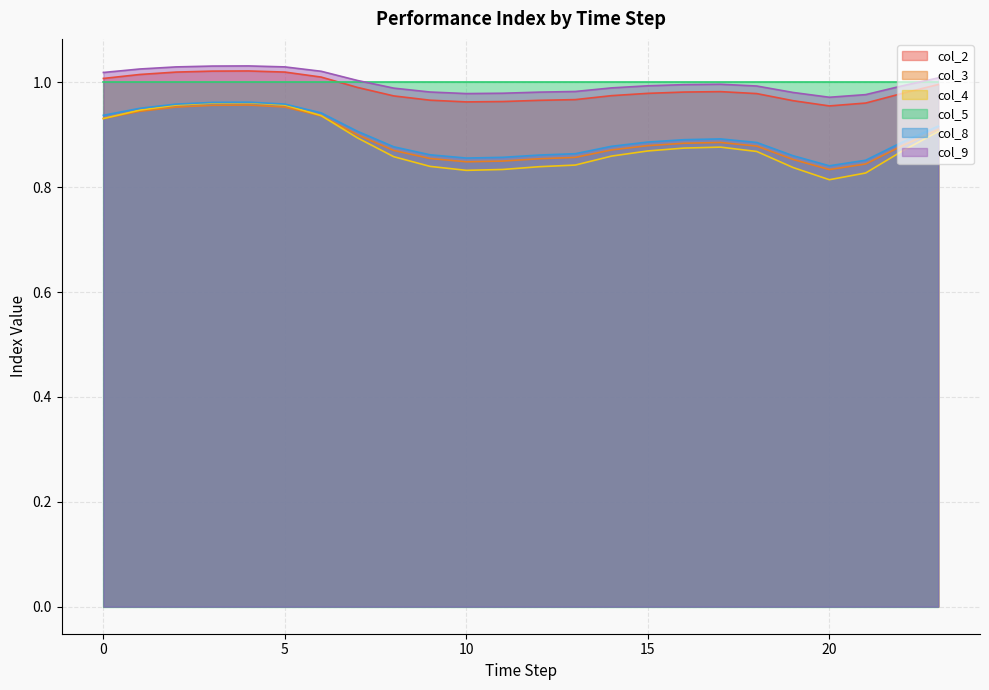

At which label is col_4 closest to 0?

20